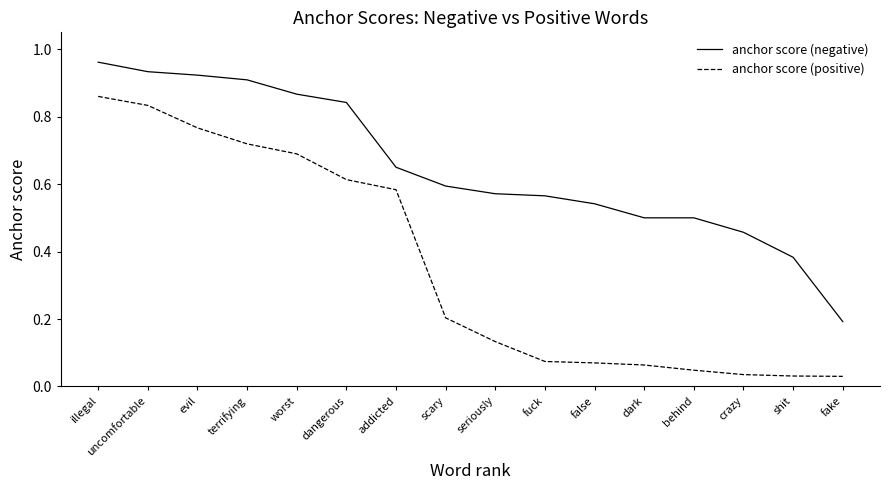

True or false: anchor score (negative) and anchor score (positive) cross at least once.

False